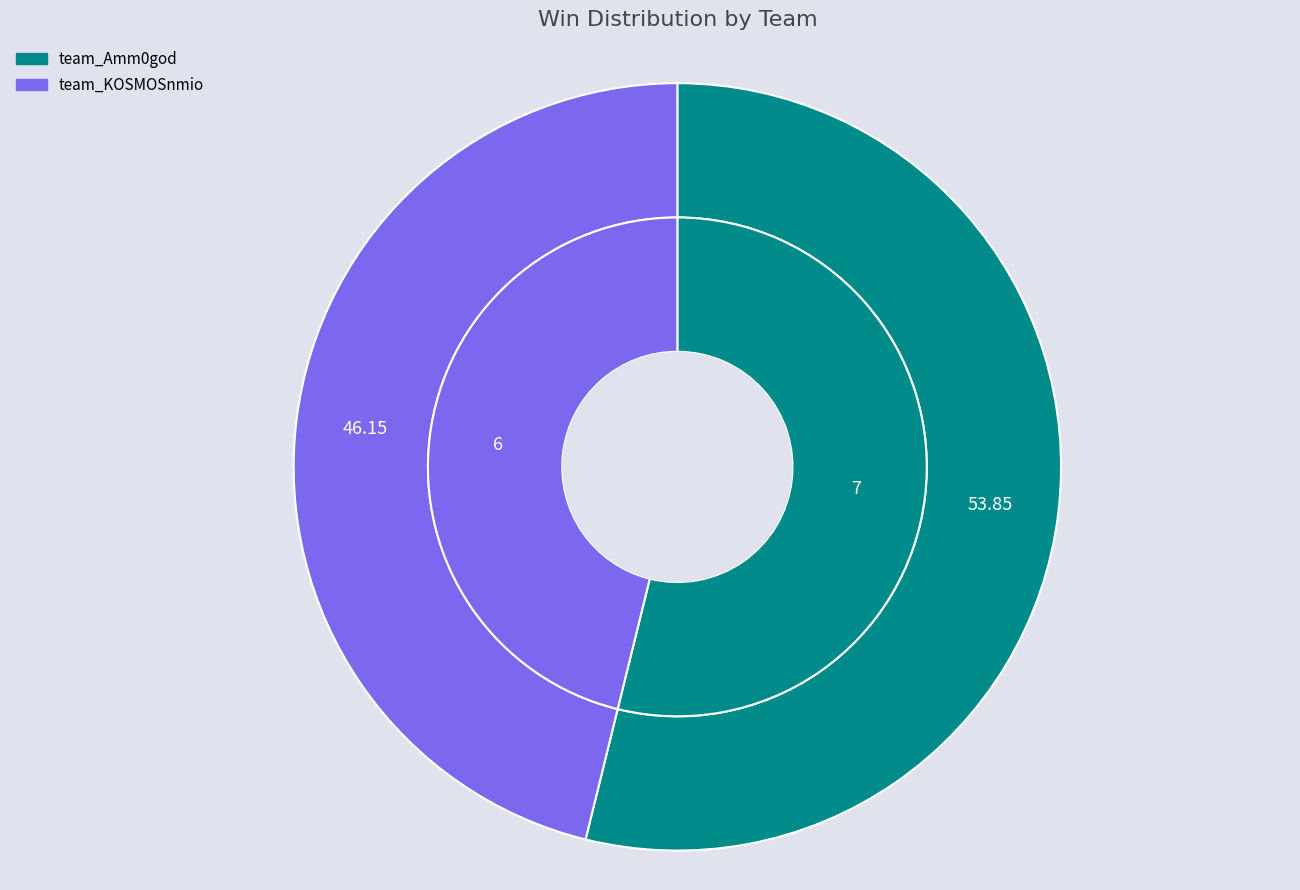

The team_KOSMOSnmio slice represents 46% of the pie. True or false?

True